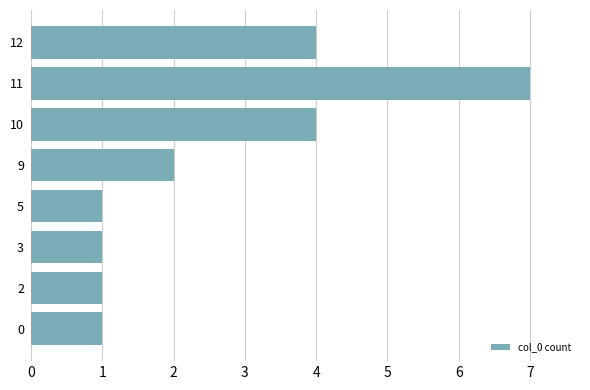

What is the maximum value shown in the chart?

7